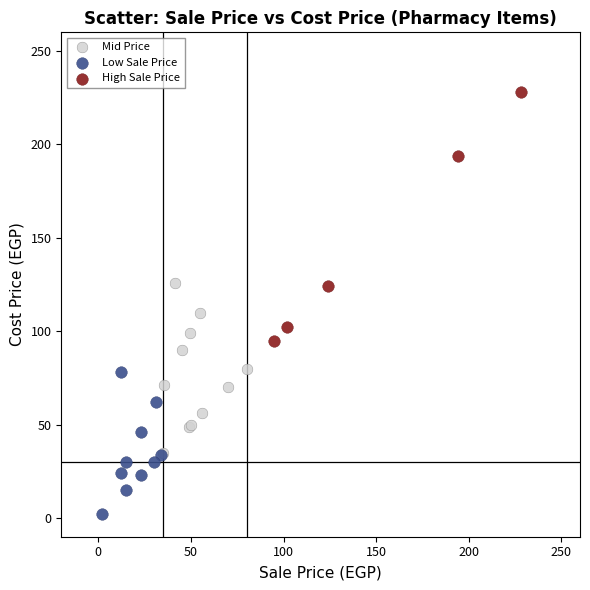

Which series has the largest Y range (max minus min)?

High Sale Price